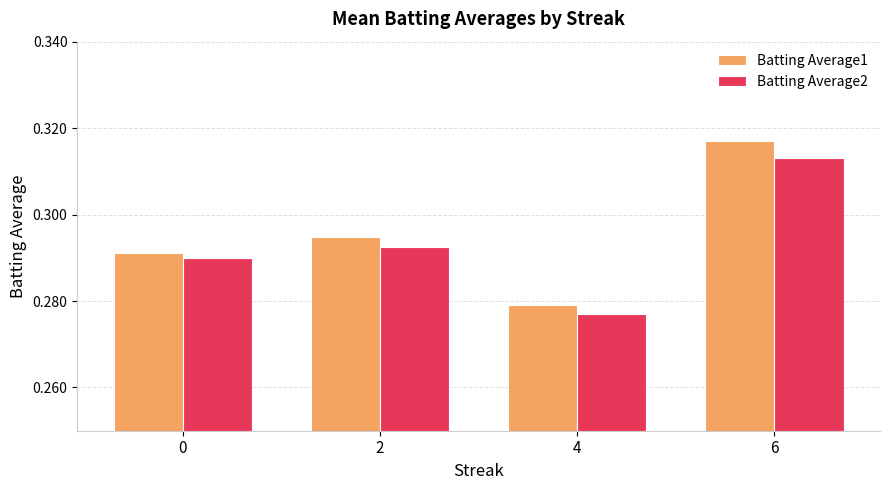

Which series has the widest spread of values?

Batting Average1